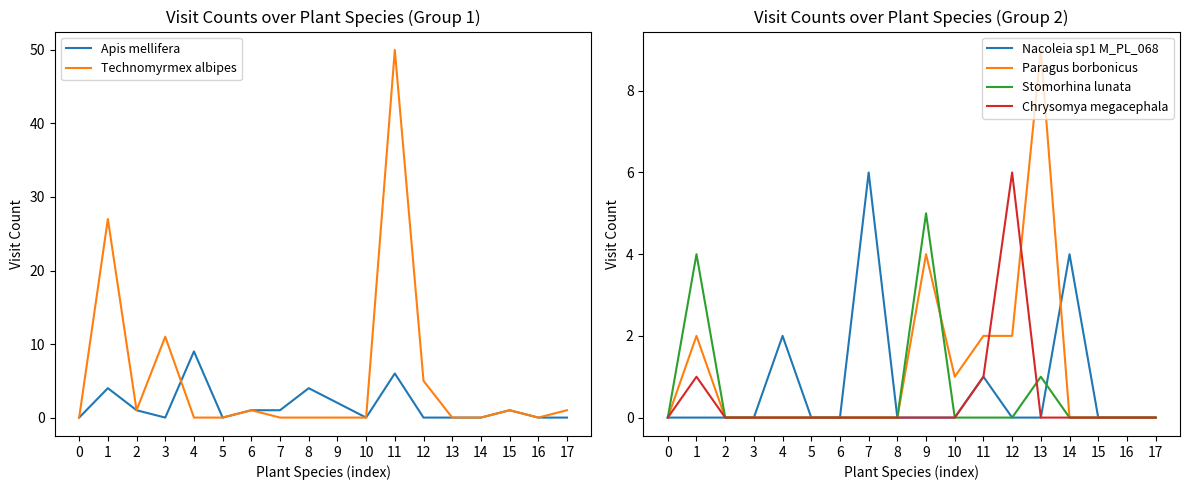

Reading left to right, transcribe all the data shown in this chart.

Apis mellifera: 0	4	1	0	9	0	1	1	4	2	0	6	0	0	0	1	0	0
Technomyrmex albipes: 0	27	1	11	0	0	1	0	0	0	0	50	5	0	0	1	0	1
Nacoleia sp1 M_PL_068: 0	0	0	0	2	0	0	6	0	0	0	1	0	0	4	0	0	0
Paragus borbonicus: 0	2	0	0	0	0	0	0	0	4	1	2	2	9	0	0	0	0
Stomorhina lunata: 0	4	0	0	0	0	0	0	0	5	0	0	0	1	0	0	0	0
Chrysomya megacephala: 0	1	0	0	0	0	0	0	0	0	0	1	6	0	0	0	0	0